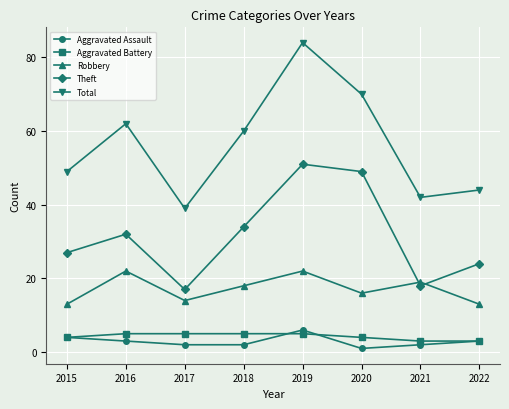

True or false: Aggravated Assault and Theft intersect in this chart.

False